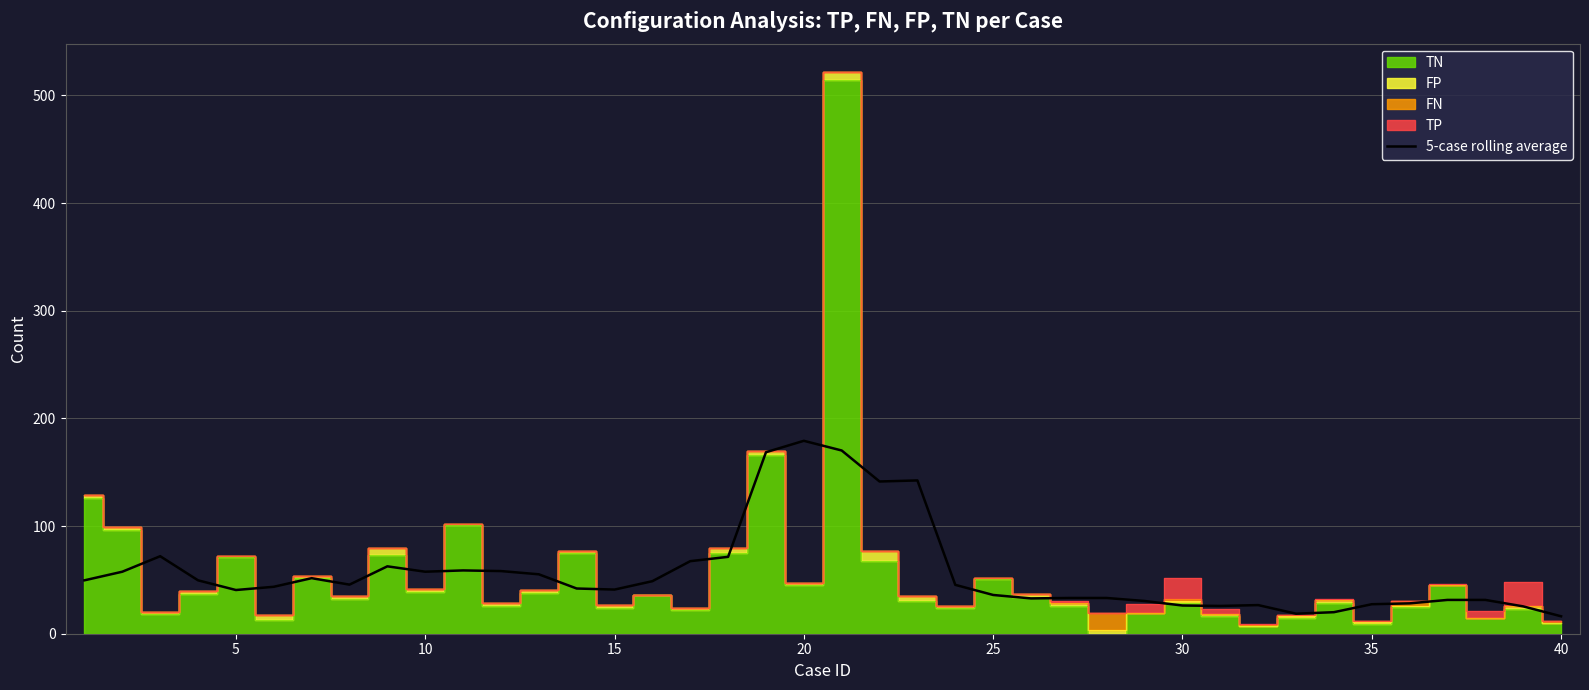

What is the sum of all values?

2263.2